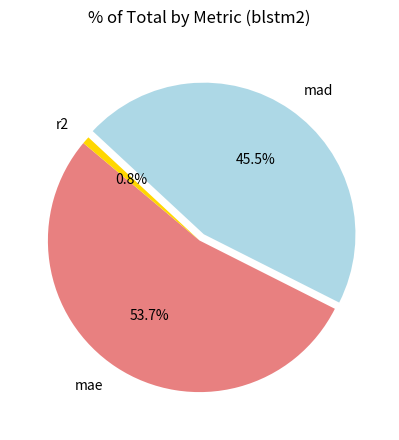

Does mae account for over 50% of the chart?

Yes